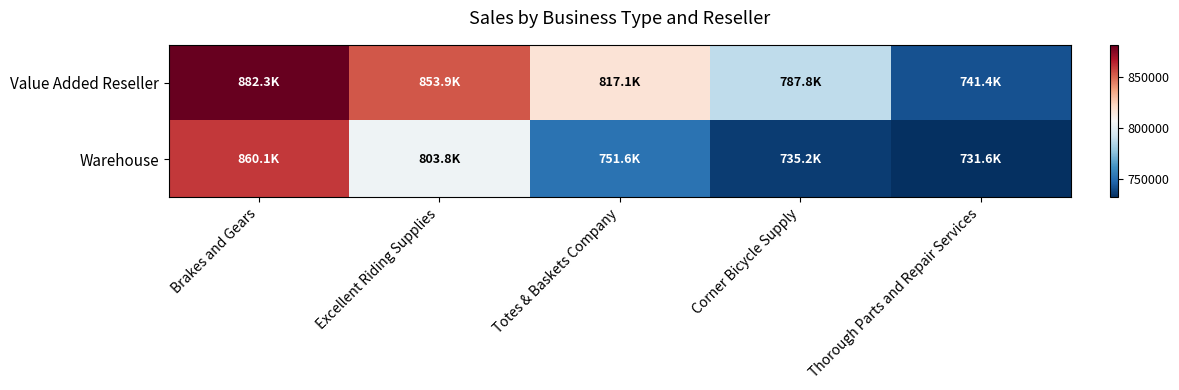

Which has a higher value, Thorough Parts and Repair Services or Totes & Baskets Company?

Totes & Baskets Company